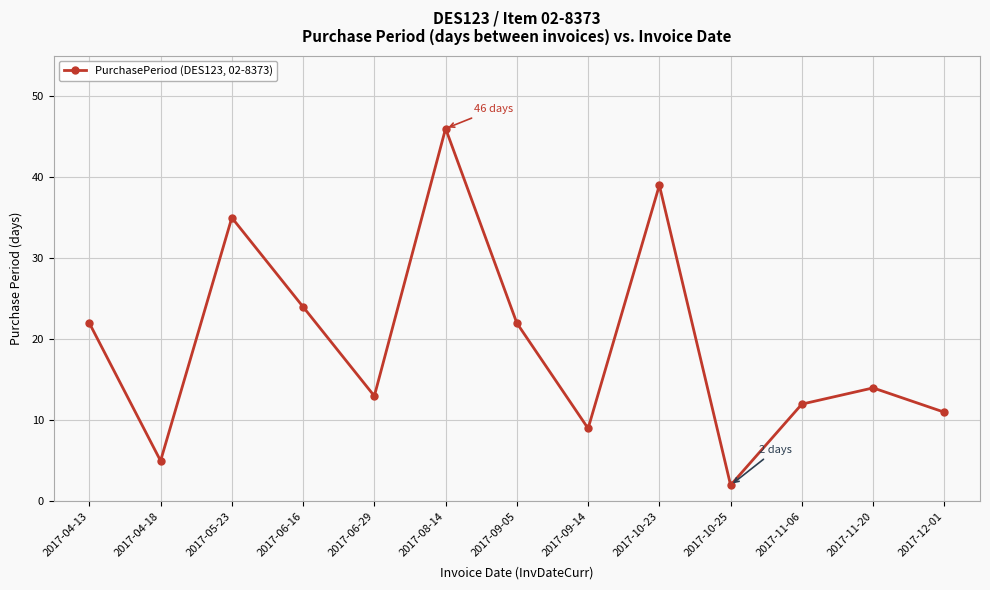

How many categories are shown in the chart?

13